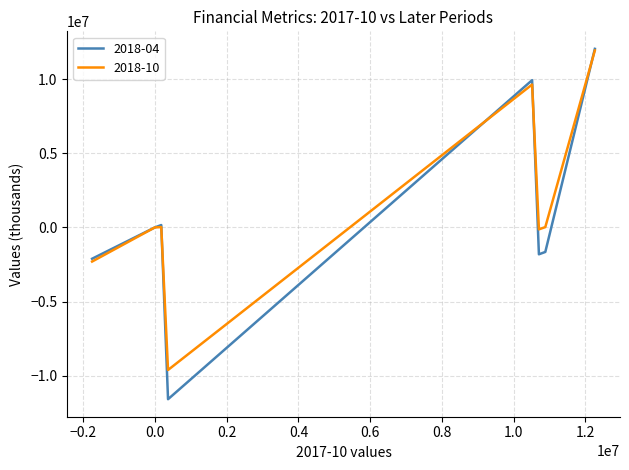

Rank the series by their maximum value, from highest to lowest.

2018-04, 2018-10